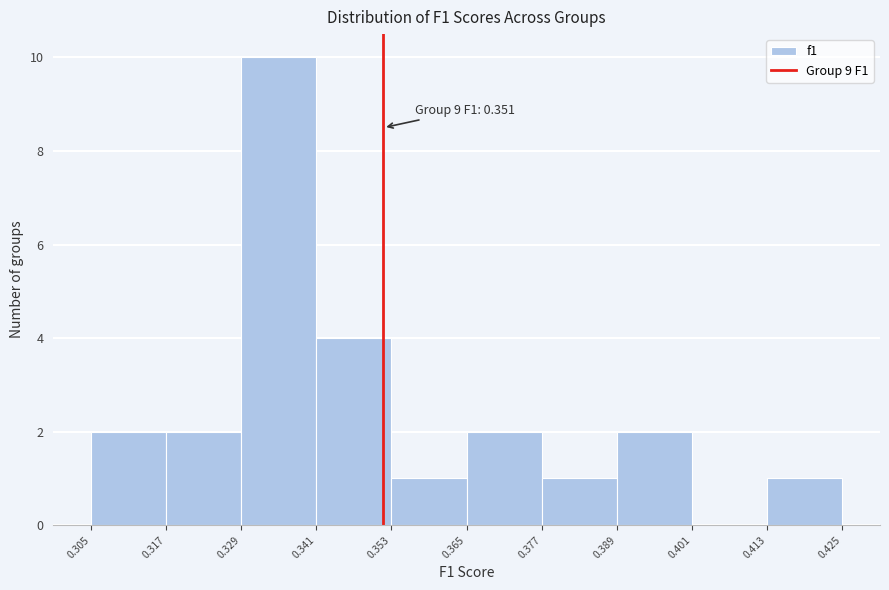

Which range on the x-axis has the tallest bar?

0.329 to 0.341